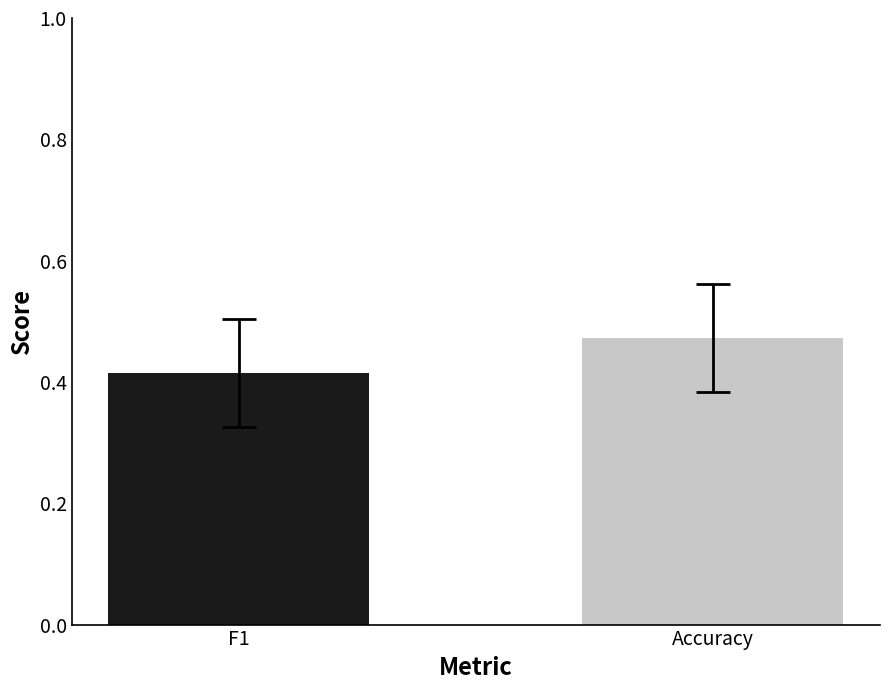

Count the number of data series in this chart.

2